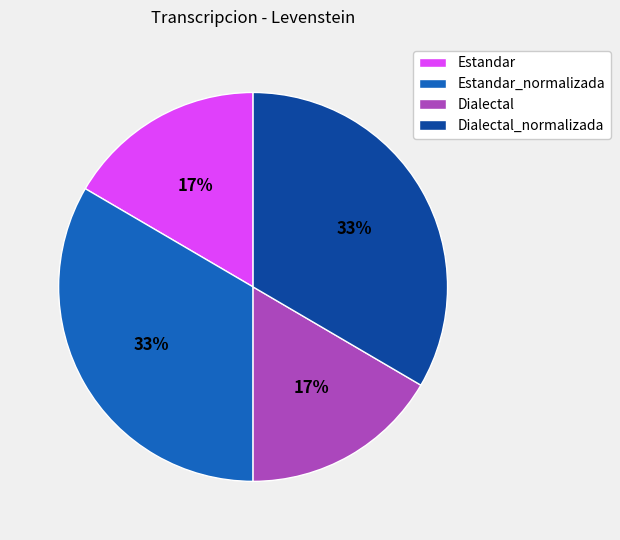

True or false: Dialectal_normalizada accounts for 33% of the total.

True